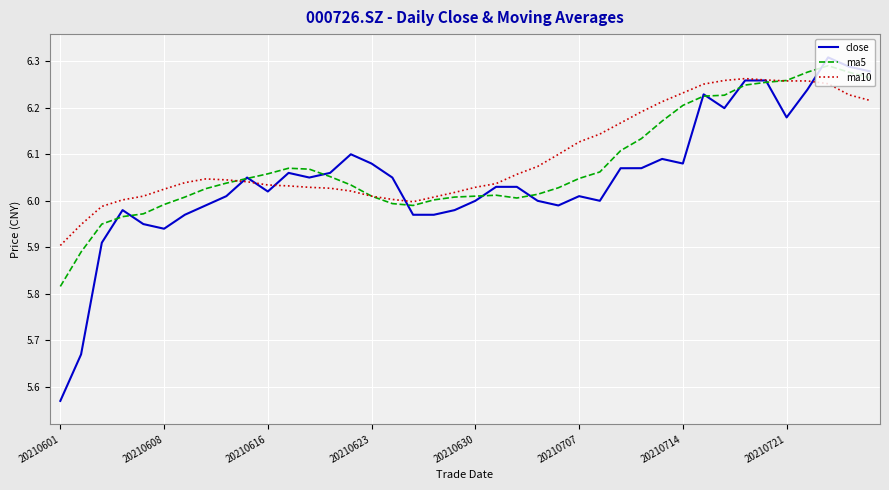

Which series has the widest spread of values?

close